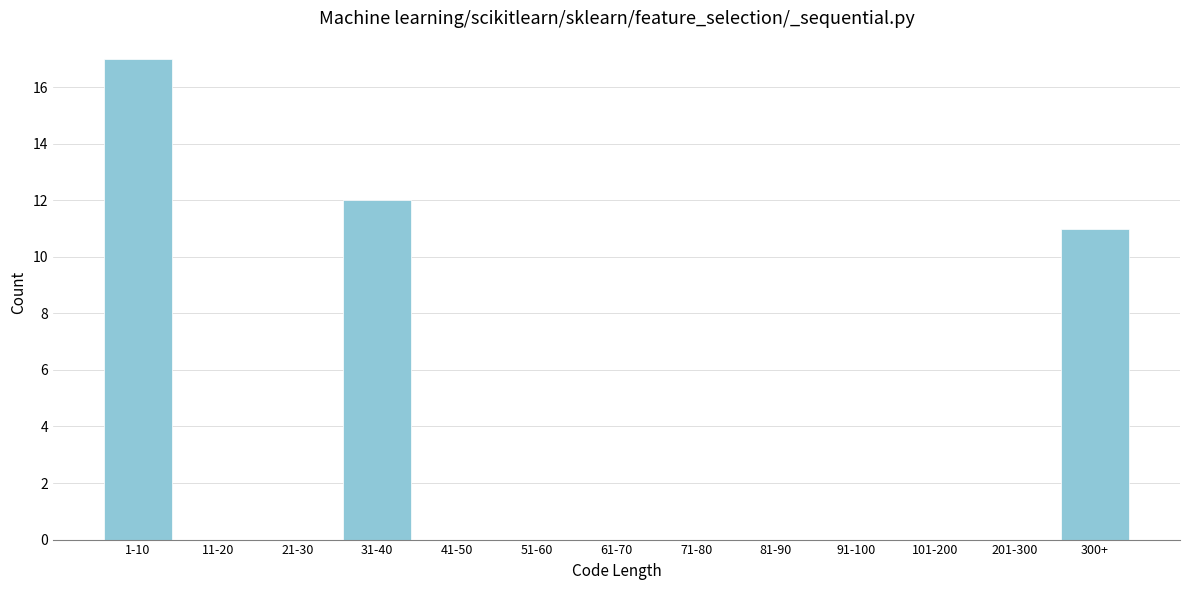

Reading left to right, list all the values displayed in this chart.

1-10=17	11-20=0	21-30=0	31-40=12	41-50=0	51-60=0	61-70=0	71-80=0	81-90=0	91-100=0	101-200=0	201-300=0	300+=11